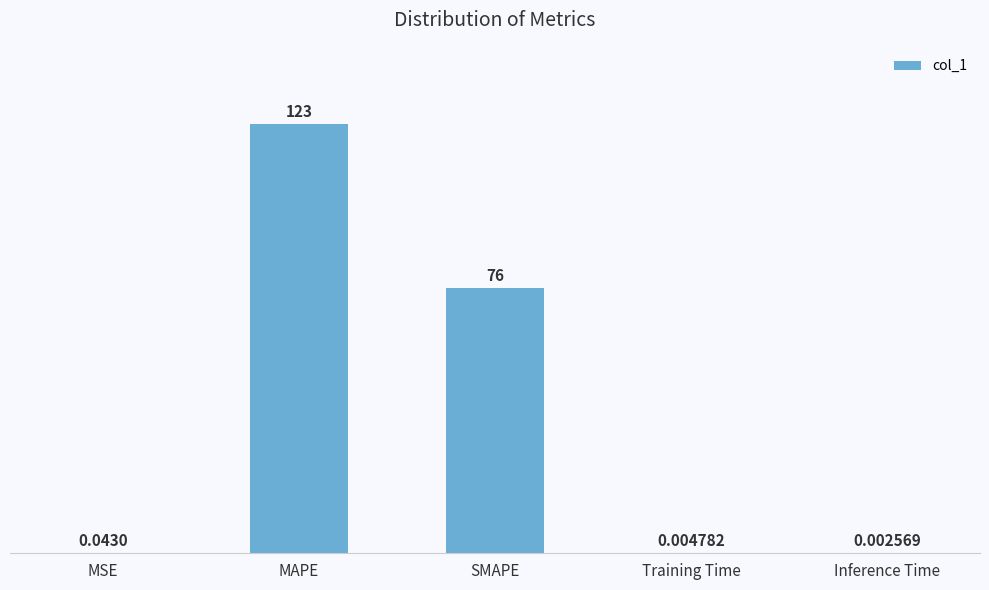

What is the difference between the values at MSE and SMAPE?

76.3